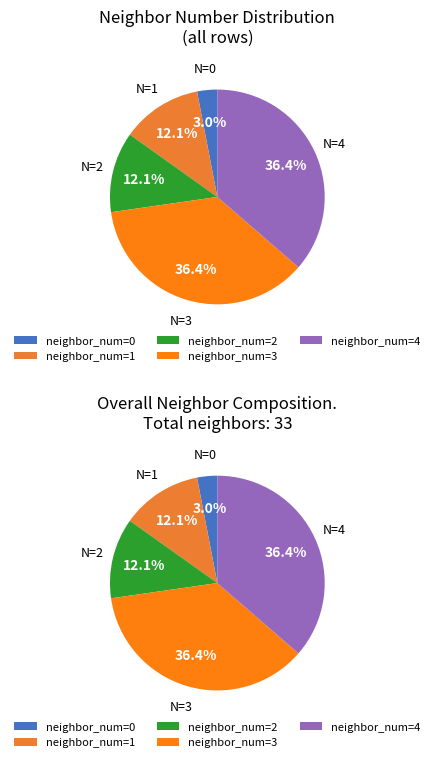

How much of the chart is everything except 2?

87.9%